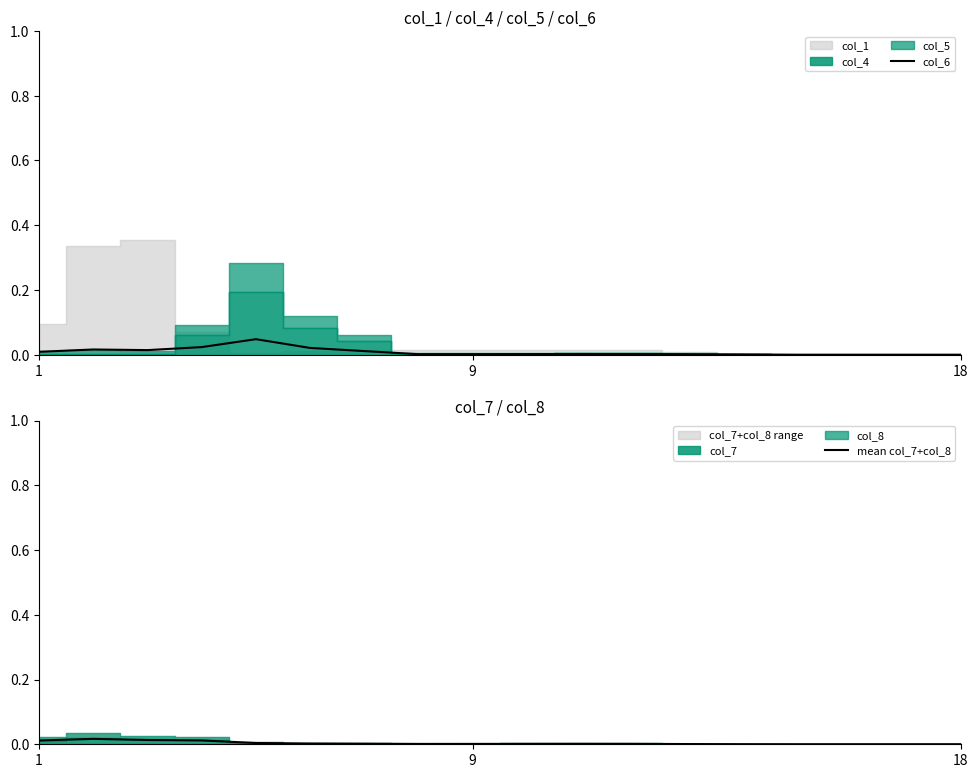

True or false: mean col_7+col_8 and col_6 cross at least once.

True